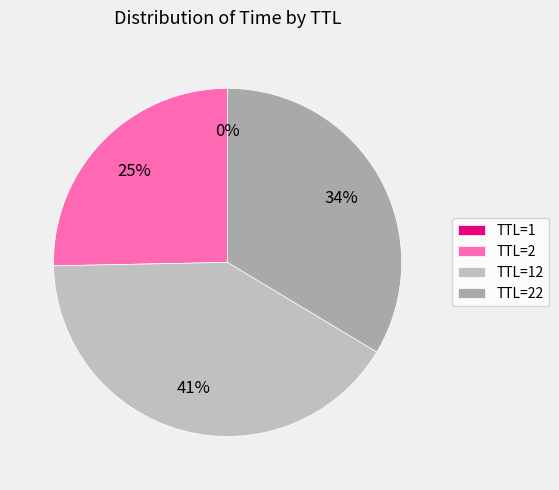

Which category has the smallest portion of the pie?

1